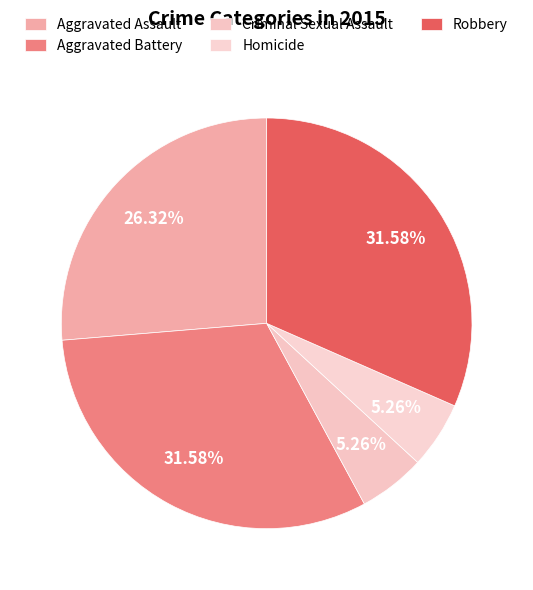

How many segments does this pie chart have?

5